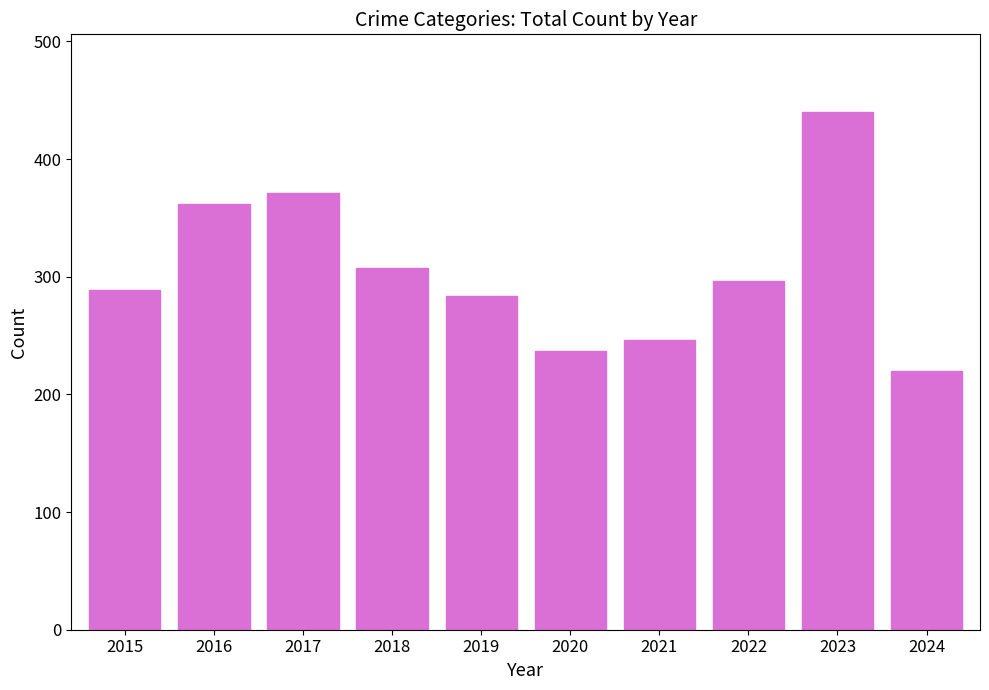

Rank the categories by value from highest to lowest.

2023, 2017, 2016, 2018, 2022, 2015, 2019, 2021, 2020, 2024